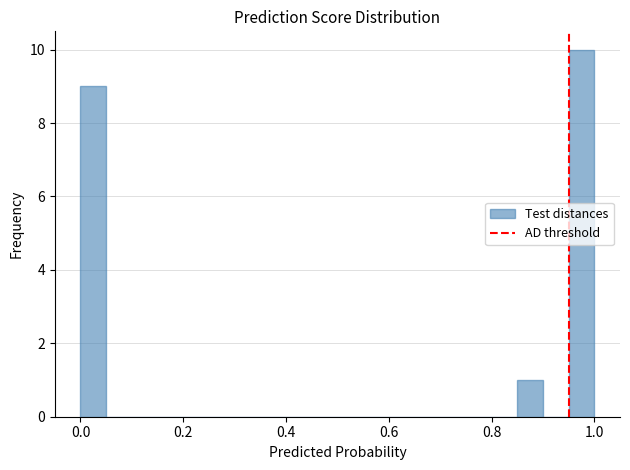

Around what value on the x-axis is the tallest bar? Give the approximate position of its centre, as read against the axis.

0.98